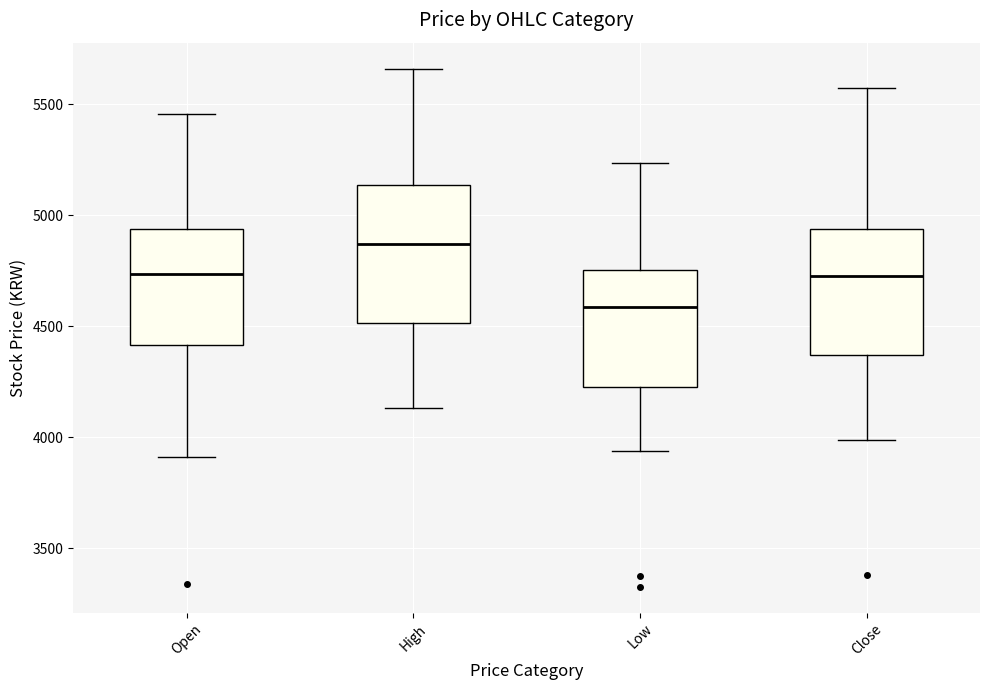

Where is the upper edge of the box for High on the y-axis? The values are not printed on the chart, so give them approximately, as read against the axis.

5150